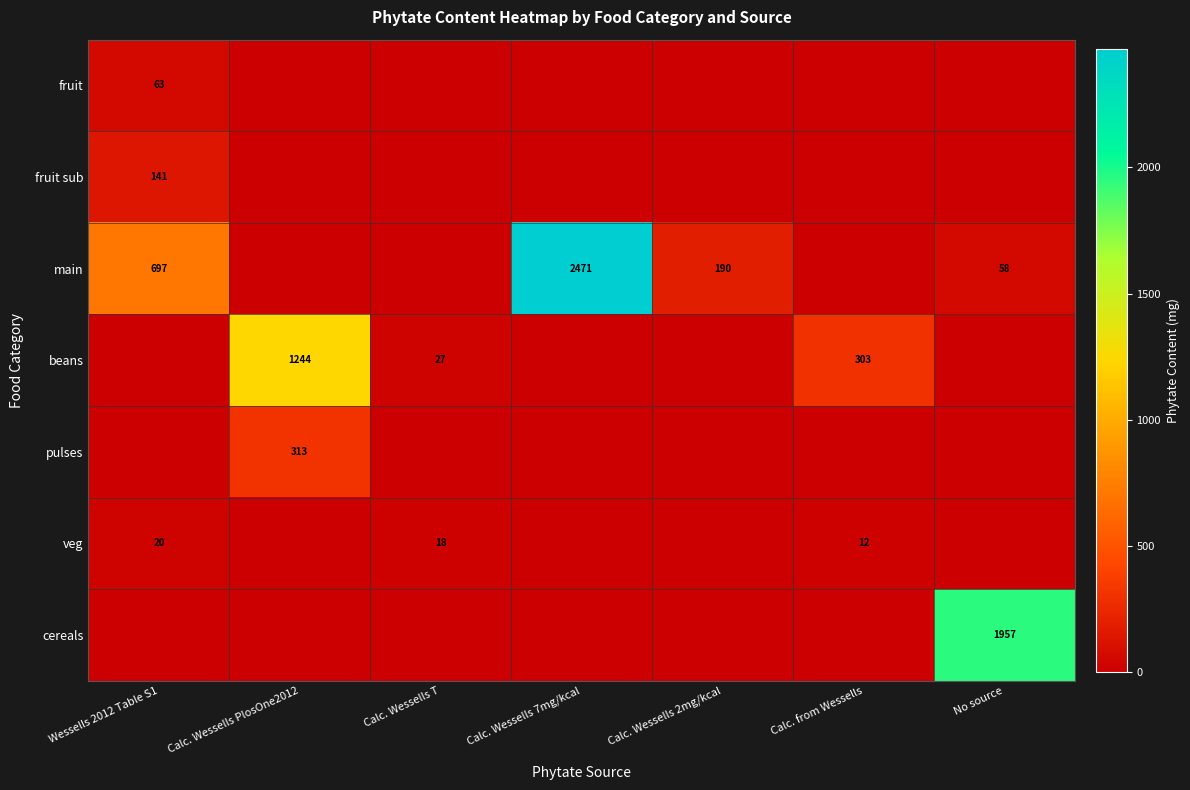

List the labels in order of pulses value, smallest first.

Wessells 2012 Table S1, Calc. Wessells T, Calc. Wessells 7mg/kcal, Calc. Wessells 2mg/kcal, Calc. from Wessells, No source, Calc. Wessells PlosOne2012